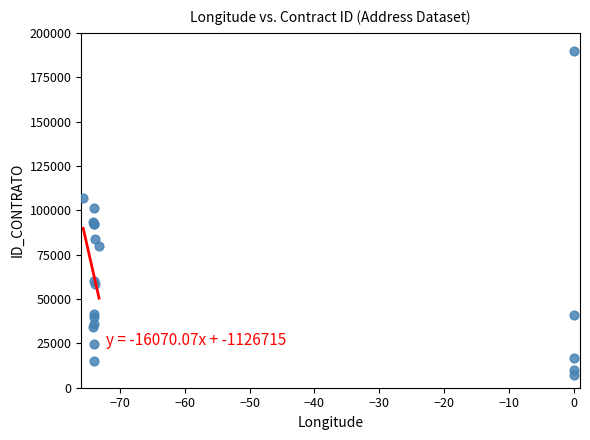

What Y value in the scatter plot is closest to 98461?

101239